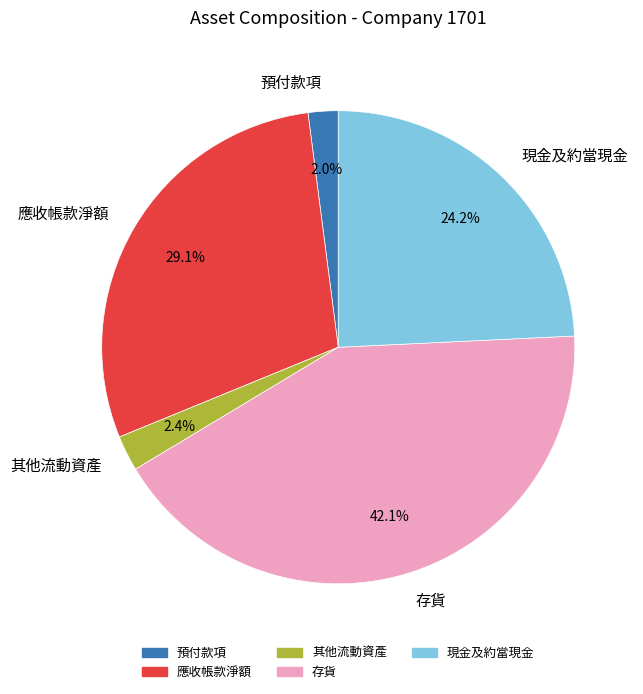

Is there any slice that represents more than half of the pie?

No